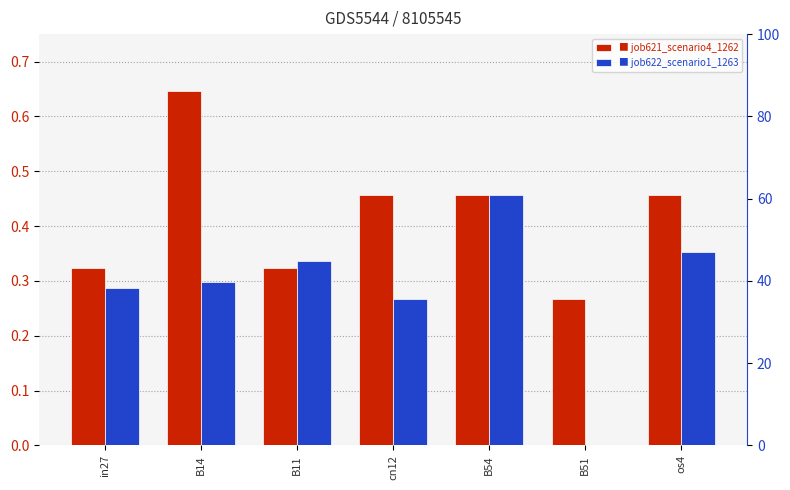

Read the job622_scenario1_1263 value at cn12.

0.3